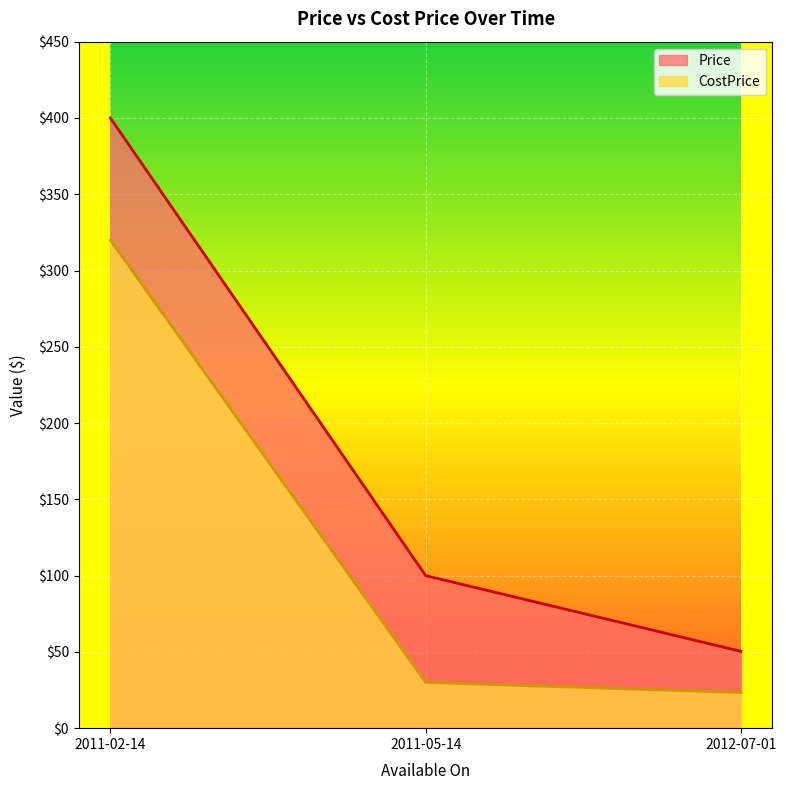

Is it true that CostPrice equals 18.1 at 2011-05-14?

False